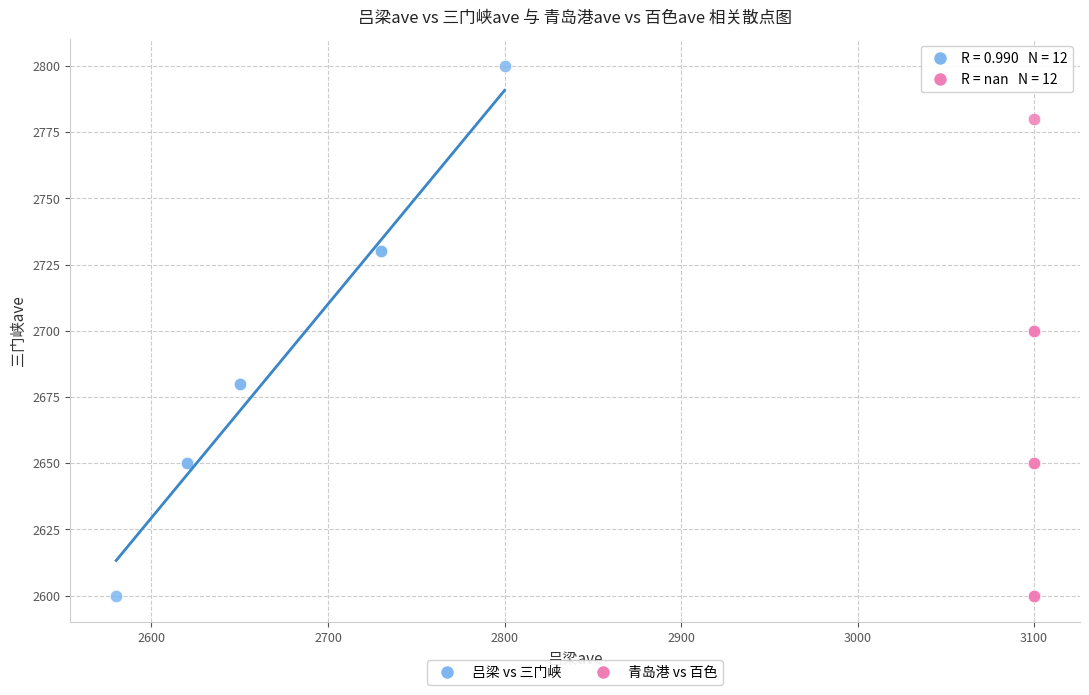

What are all the series names shown in the legend?

吕梁 vs 三门峡, 青岛港 vs 百色